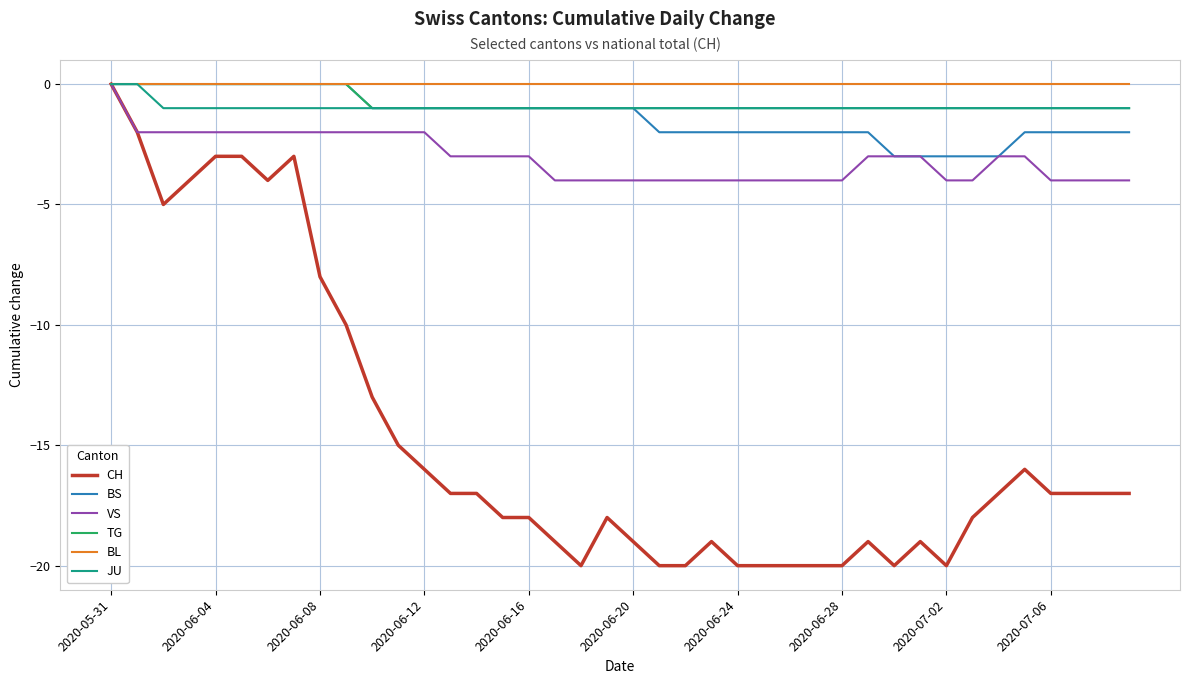

Which series has the widest spread of values?

CH